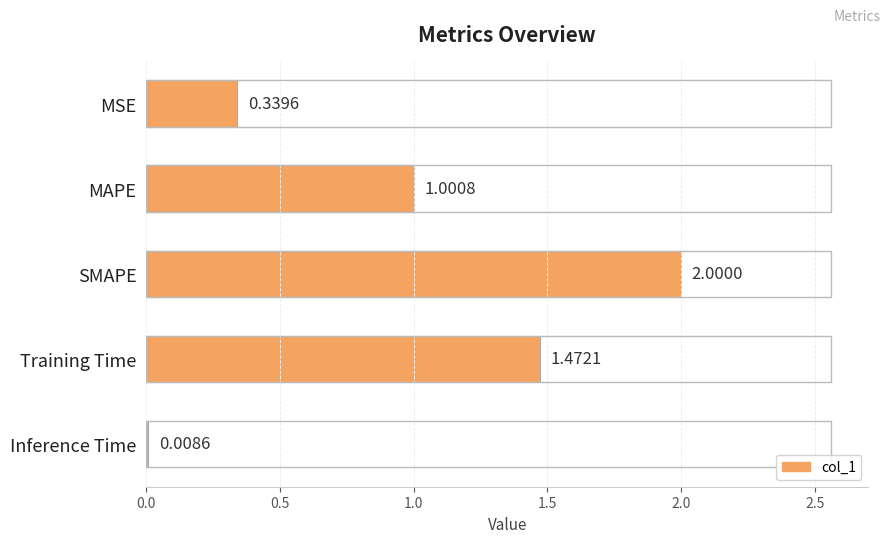

Where is the data nearest to the value 1?

MAPE